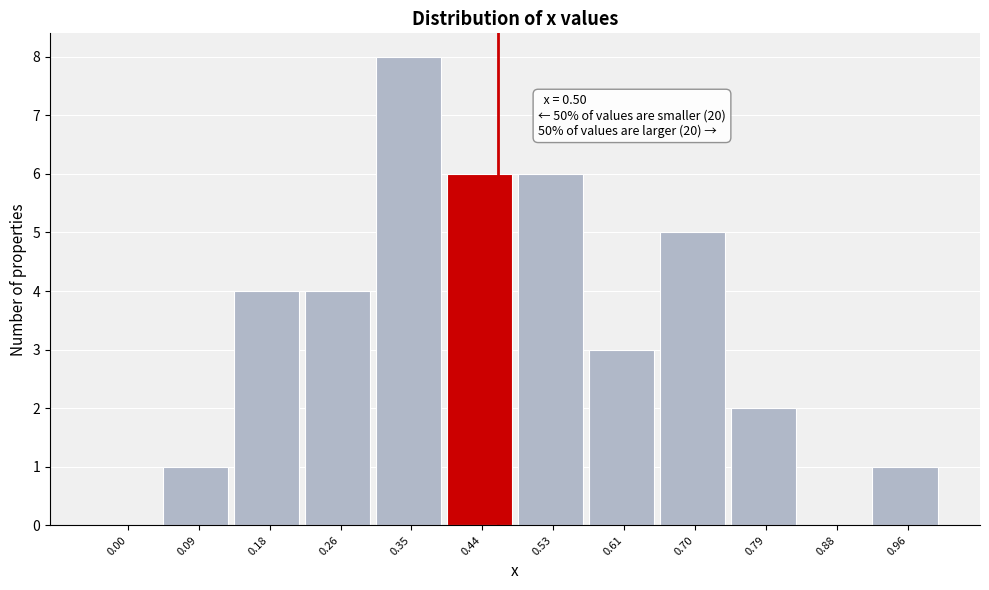

Reading right to left, what are all the values shown in this chart?

0.96=1	0.88=0	0.79=2	0.70=5	0.61=3	0.53=6	0.44=6	0.35=8	0.26=4	0.18=4	0.09=1	0.00=0